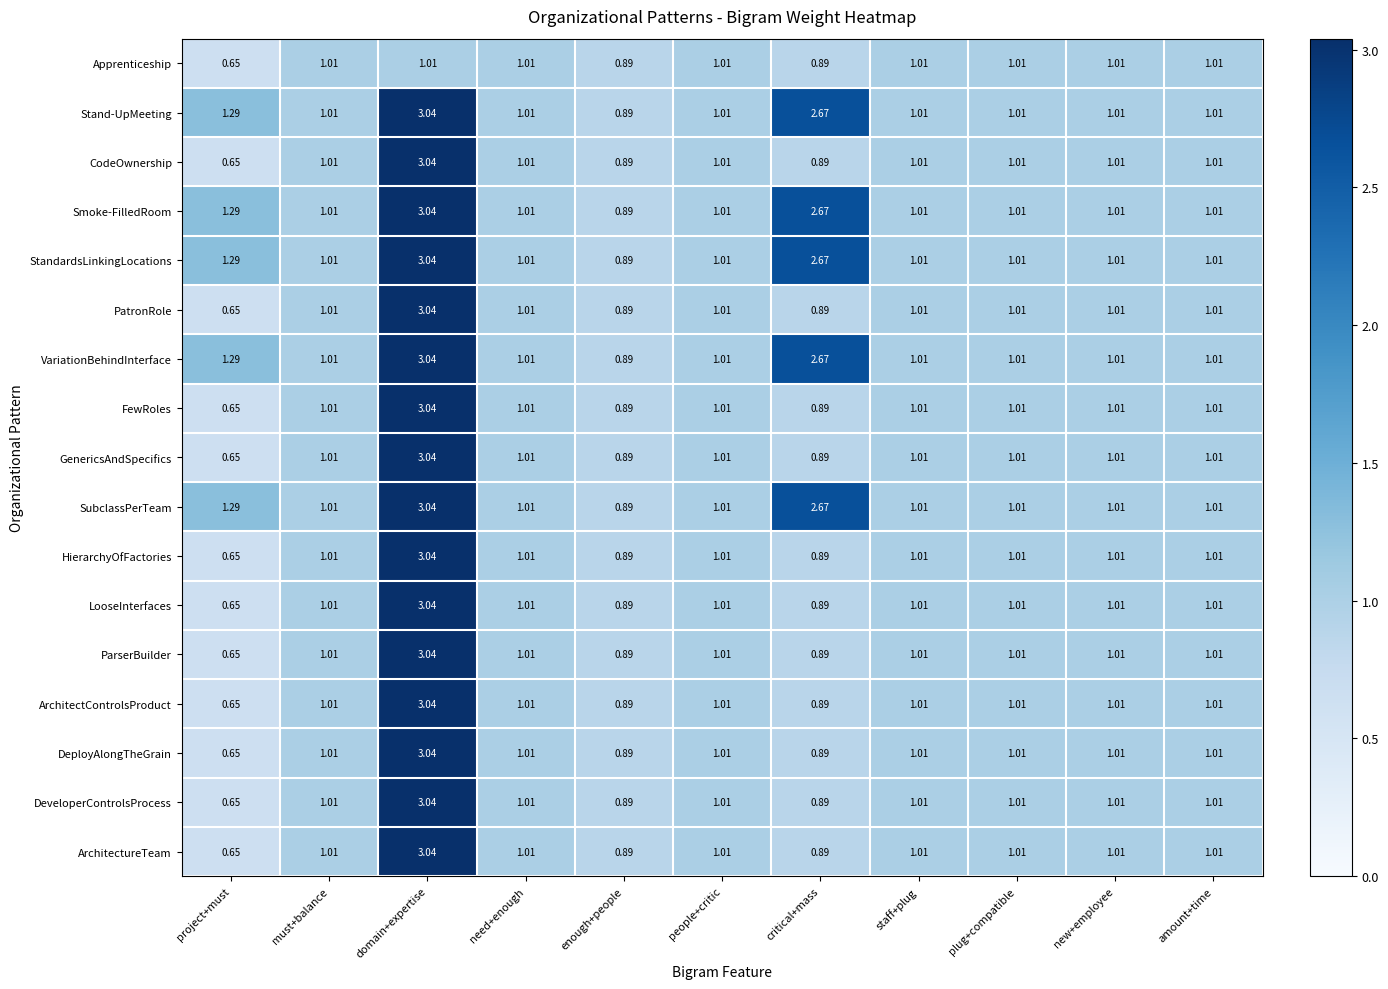

At which label does Smoke-FilledRoom first exceed 1?

project+must